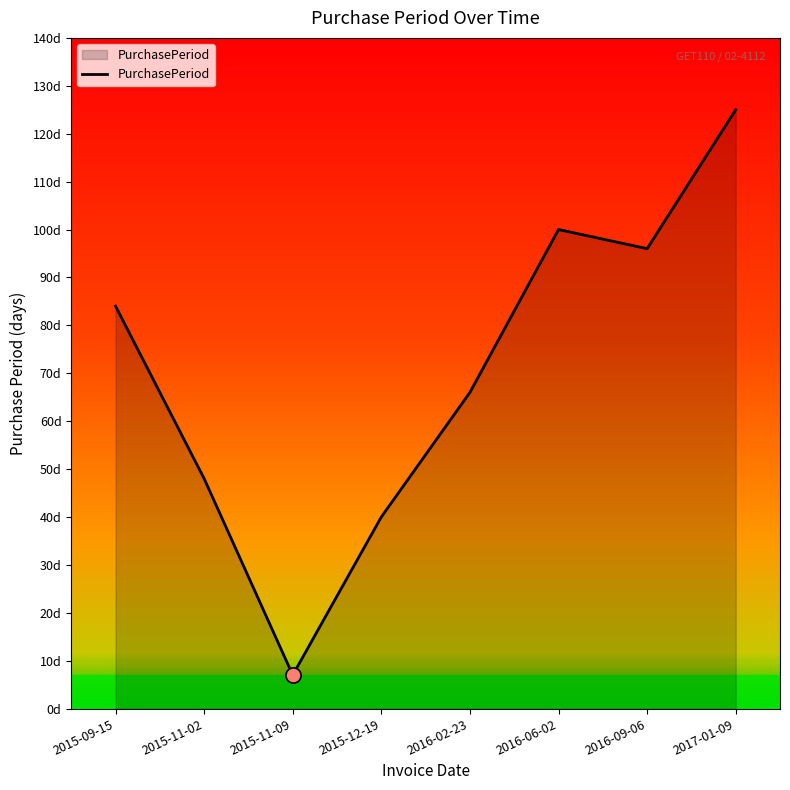

Which has a higher value, 2016-09-06 or 2015-09-15?

2016-09-06